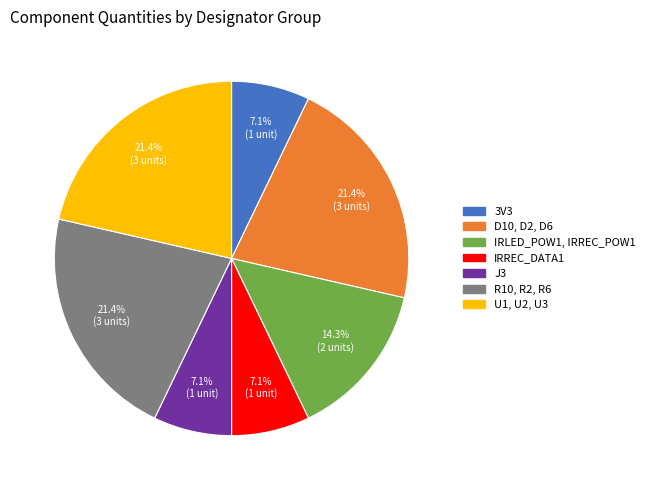

To the nearest percent, what is the difference between the largest and smallest slice percentages?

14%